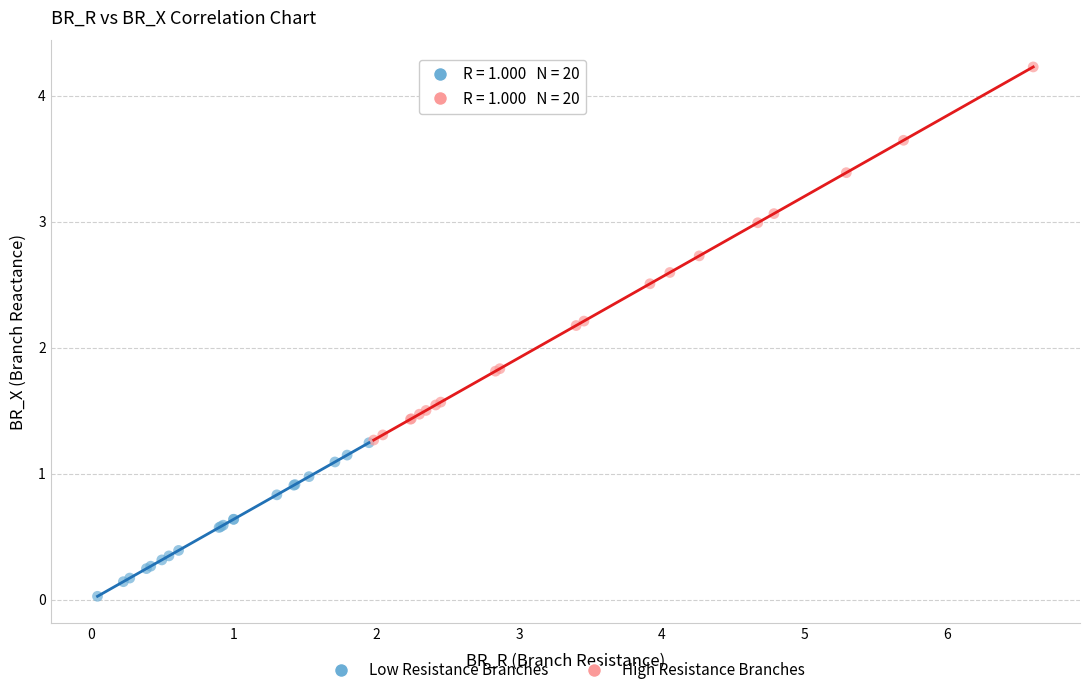

What are all the series names shown in the legend?

Low Resistance Branches, High Resistance Branches